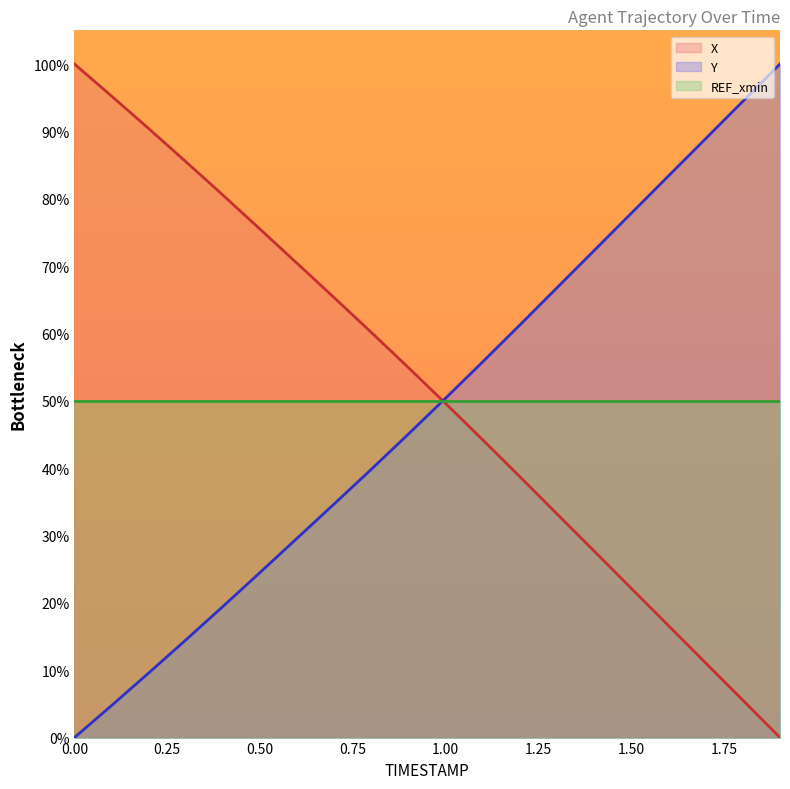

What are all the series names shown in the legend?

X, Y, REF_xmin